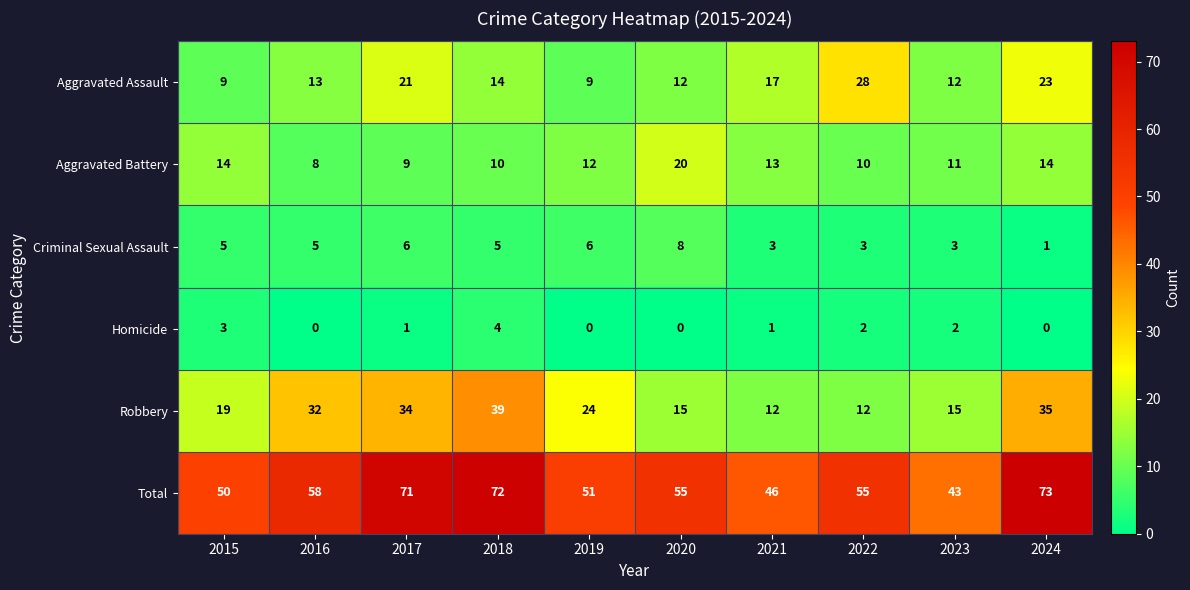

At which label does Robbery first exceed 24?

2016